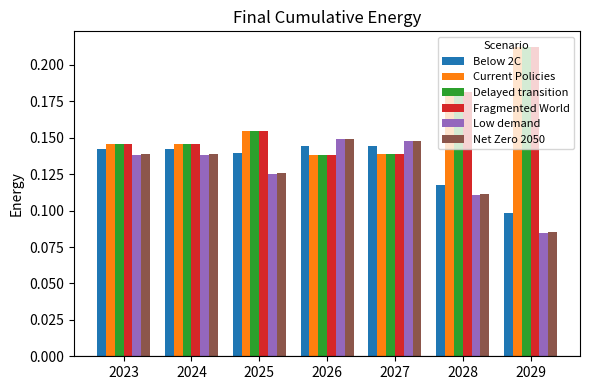

Is it true that Low demand equals 0.2 at 2027?

False